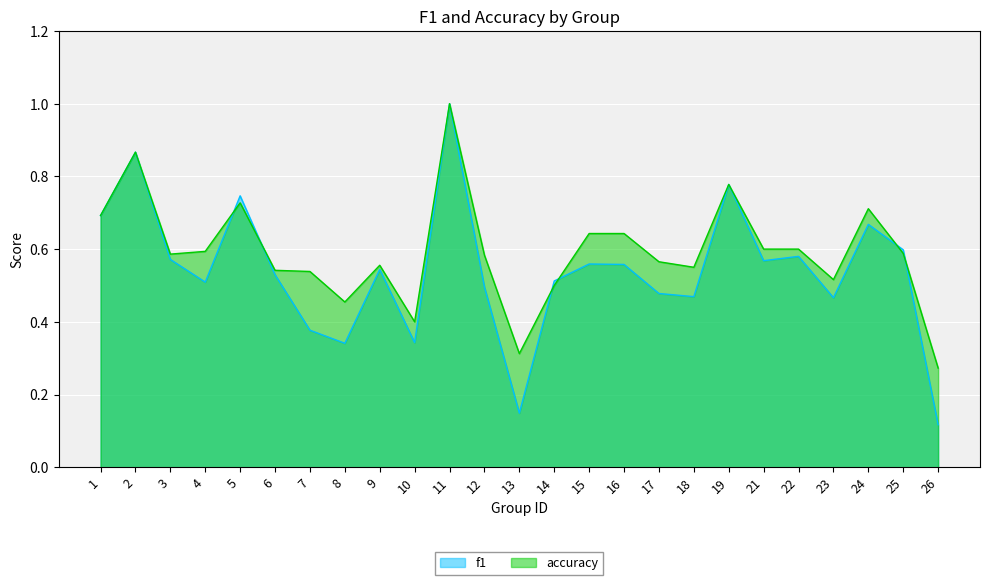

What is the difference between the second highest and minimum values in the f1 series?

0.7